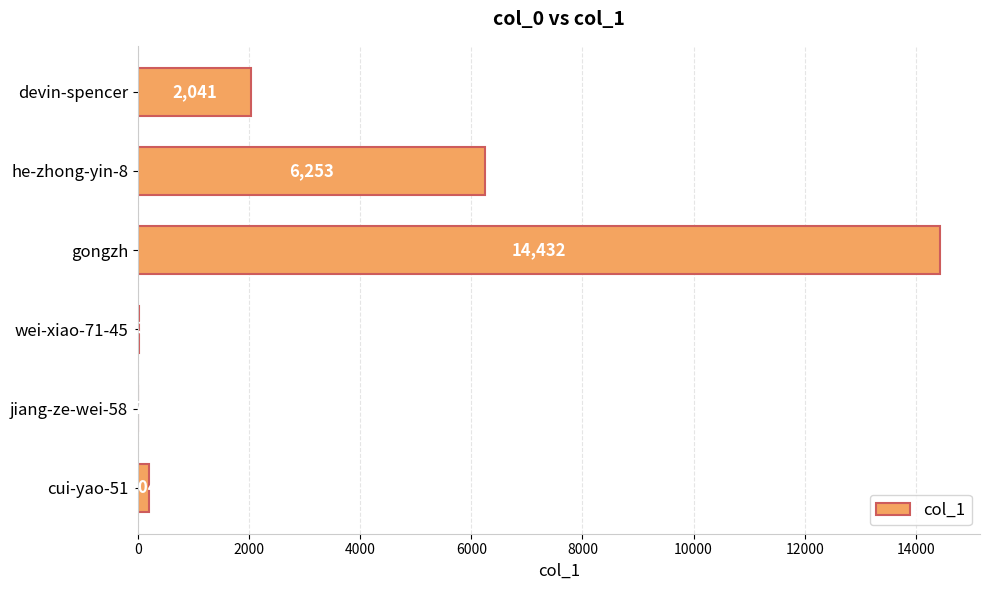

Reading bottom to top, list all the values displayed in this chart.

cui-yao-51=204	jiang-ze-wei-58=7	wei-xiao-71-45=13	gongzh=14432	he-zhong-yin-8=6253	devin-spencer=2041